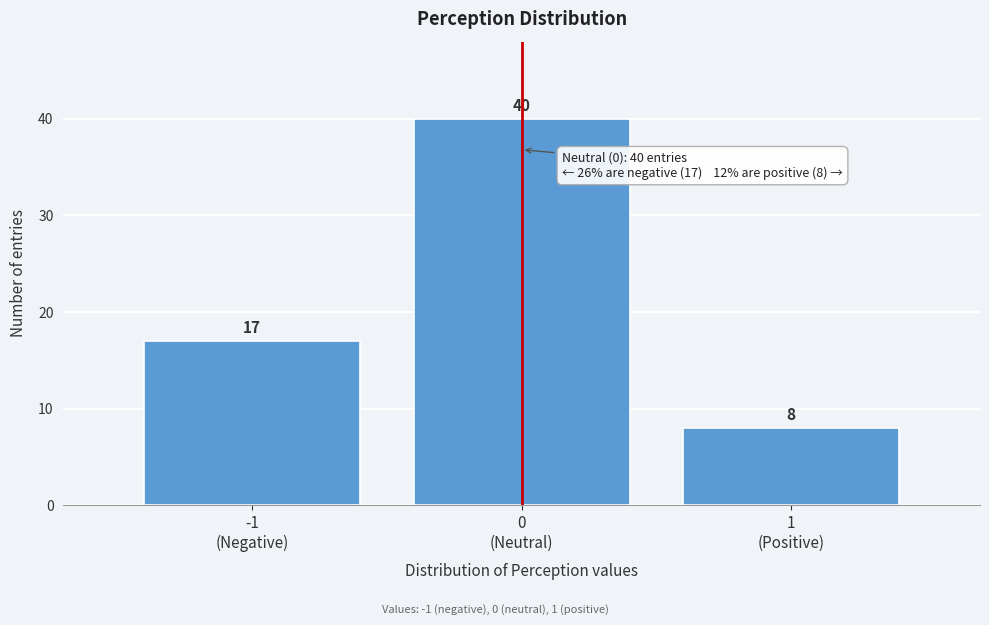

Reading left to right, transcribe all the data shown in this chart.

17	40	8